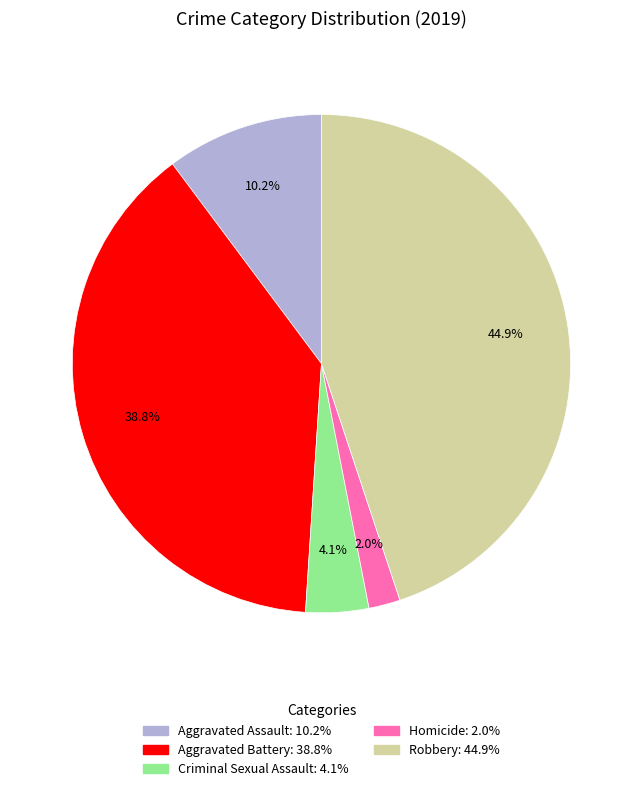

To the nearest percent, what is the average slice percentage?

20%